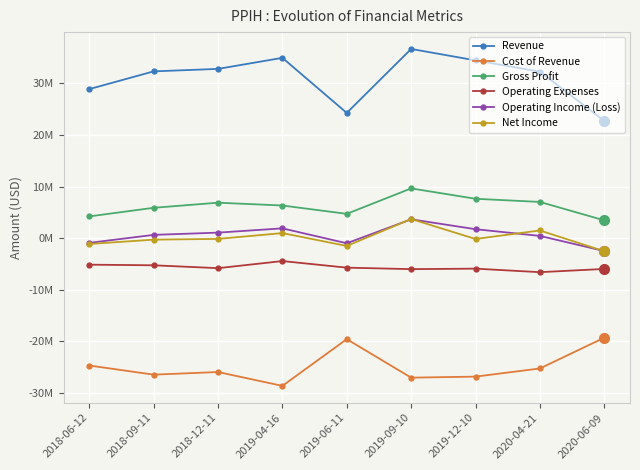

What position from the left is 2018-12-11?

3